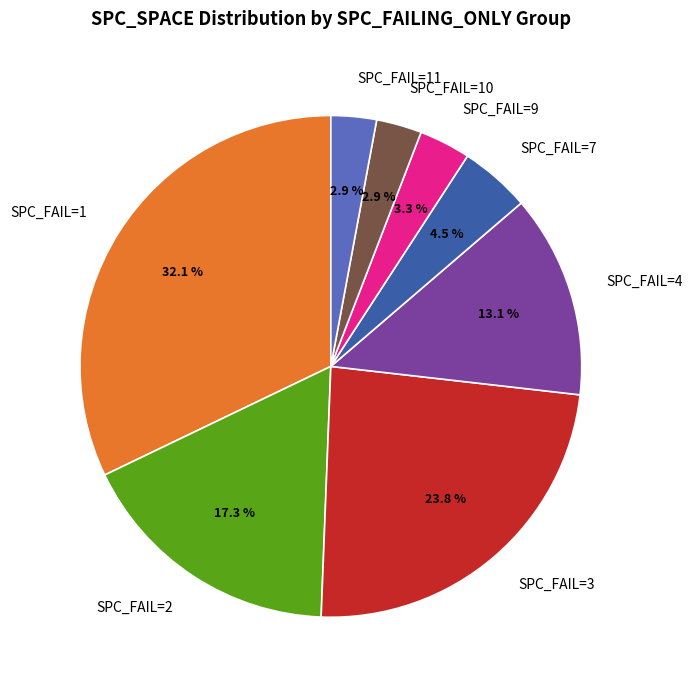

How many slices are in this pie chart?

8